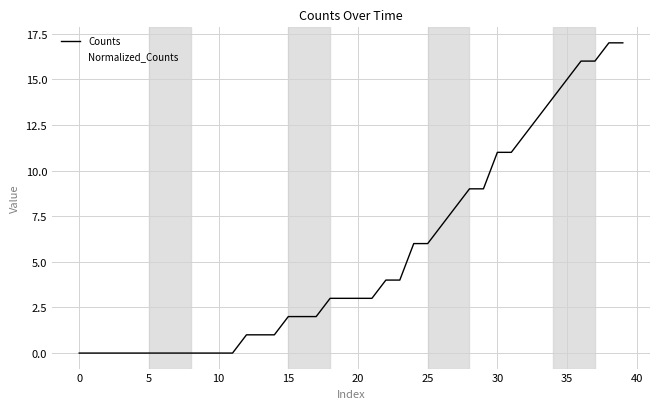

Which series has the largest range (max minus min)?

Counts